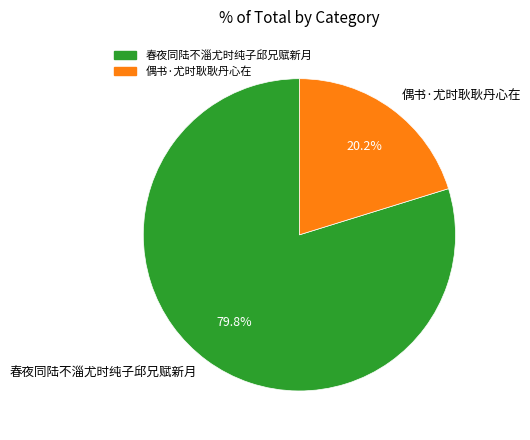

Which slice represents more than half of the pie?

春夜同陆不淄尤时纯子邱兄赋新月